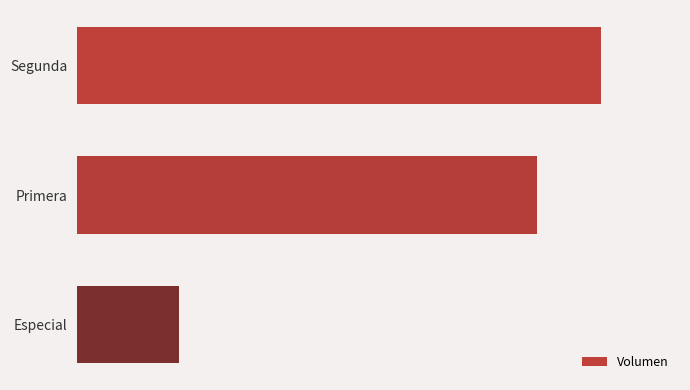

Does the chart contain any negative values?

No